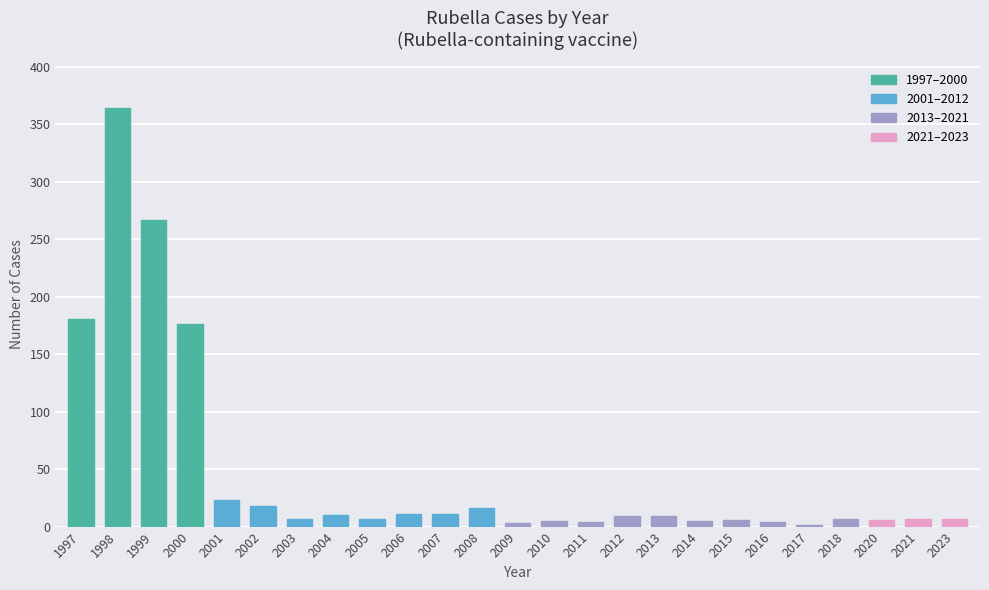

How many data points does each series have?

25